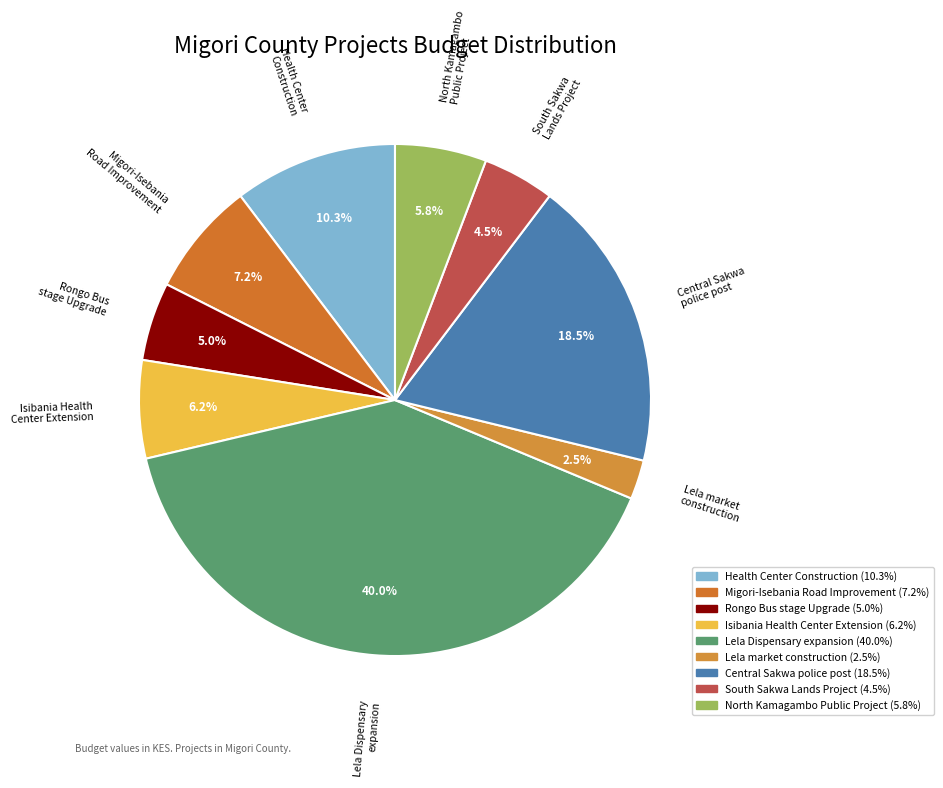

Which slice is the largest?

Lela Dispensary expansion